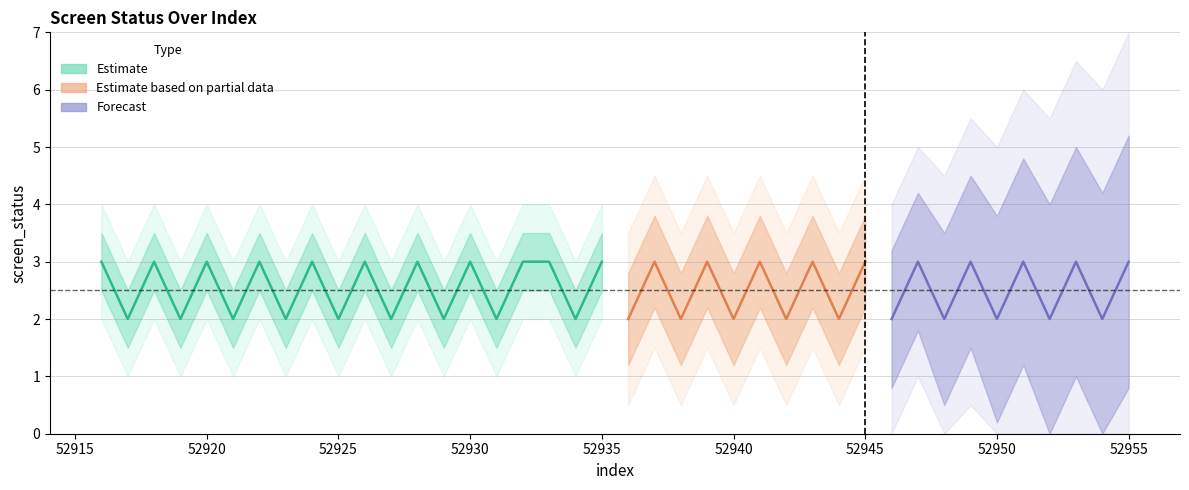

At which label does screen_status_upper first exceed 3?

52916